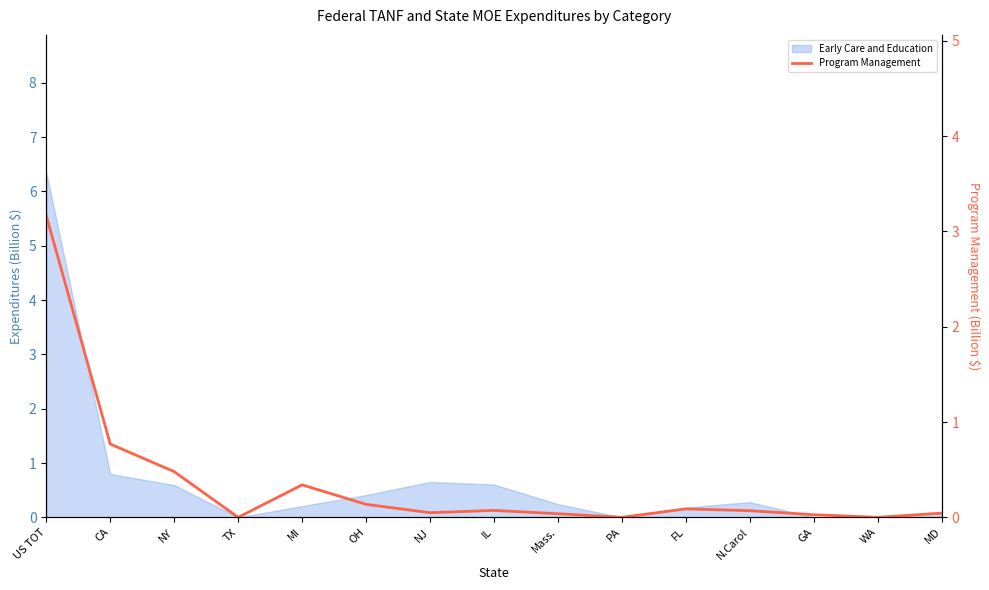

At which category does the chart reach its minimum across all series?

TX